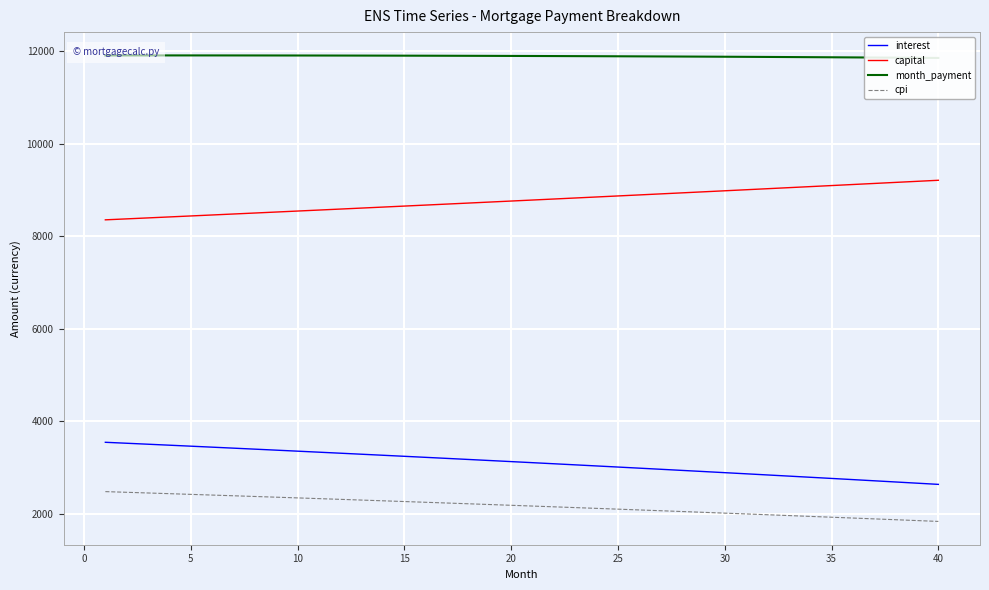

True or false: cpi and interest cross at least once.

False